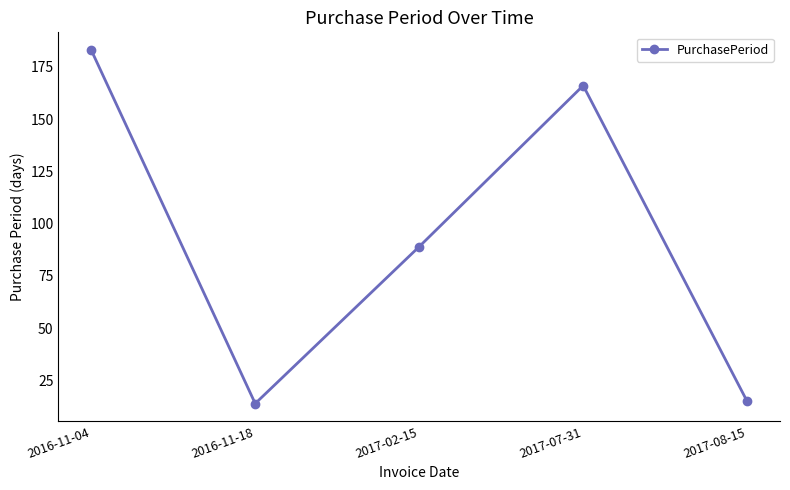

At which label is the value closest to 98?

2017-02-15